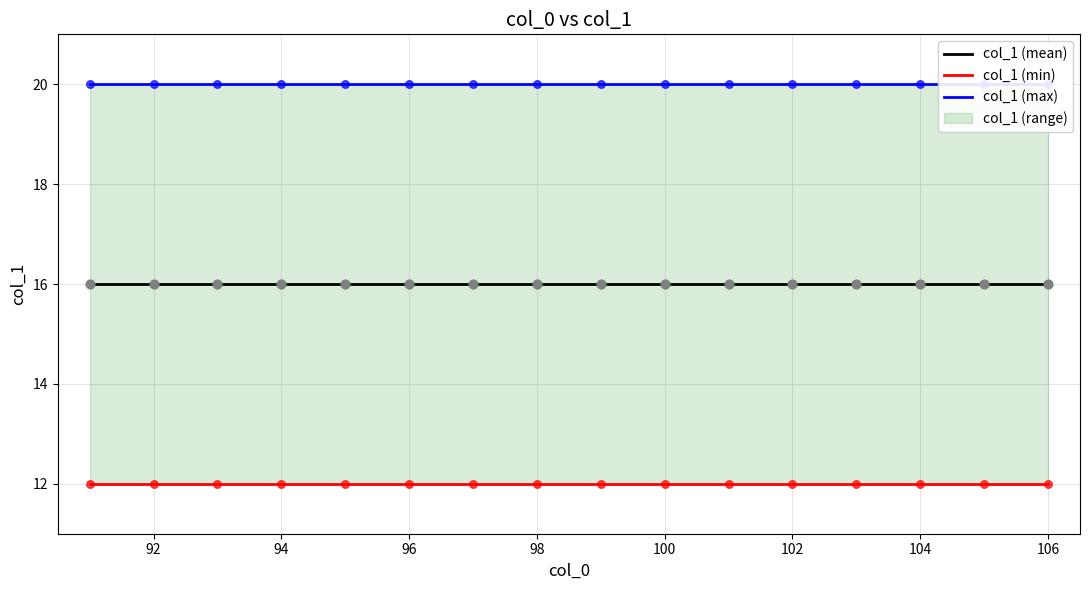

Which series has the largest total across all categories?

col_1 (max)